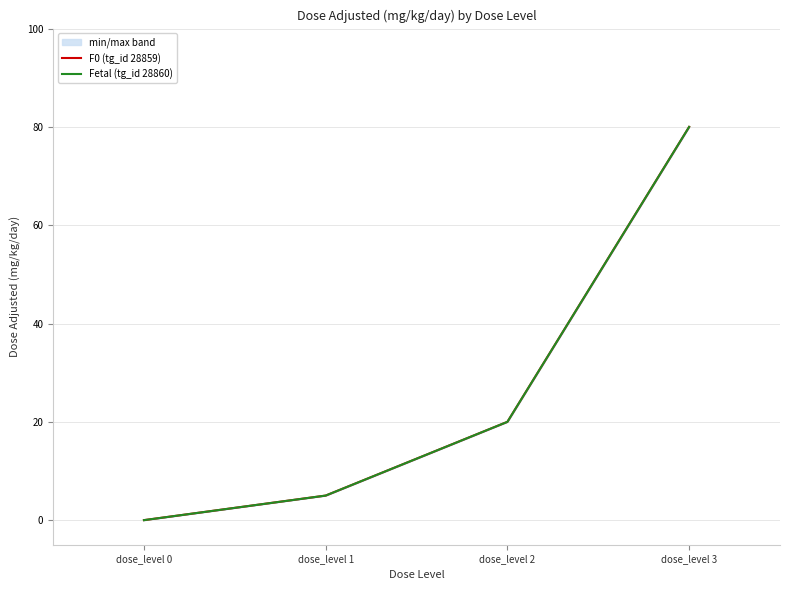

Which series changed the most between dose_level 0 and dose_level 2?

F0 (tg_id 28859)